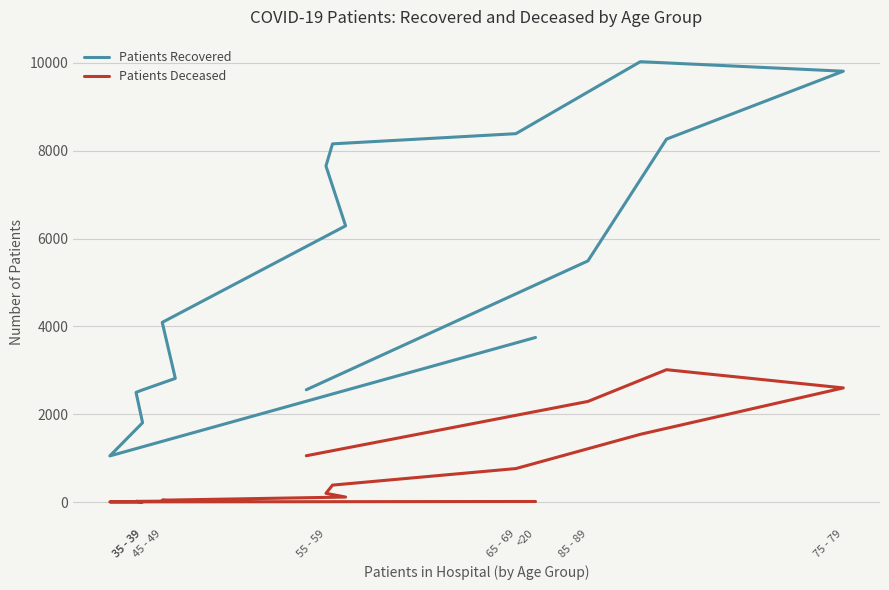

At how many categories does at least one series exceed 5753?

7